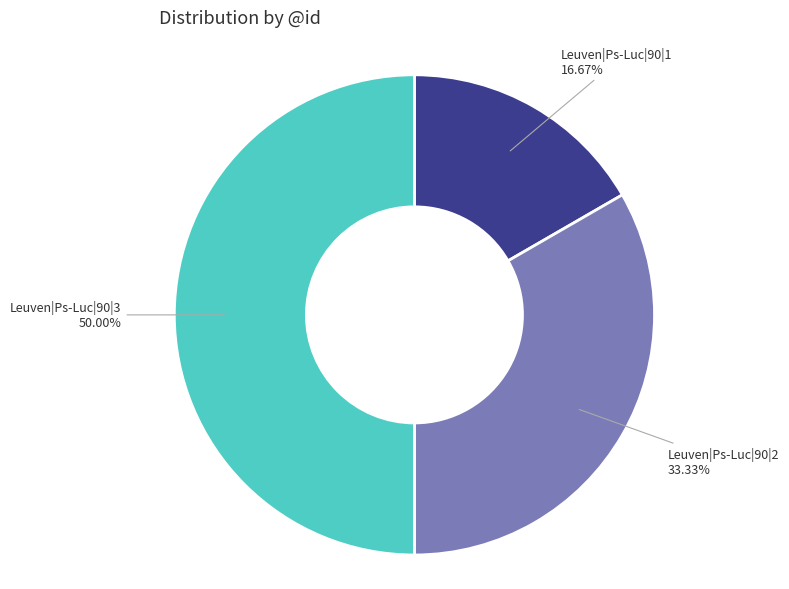

Does Leuven|Ps-Luc|90|1 account for over 50% of the chart?

No